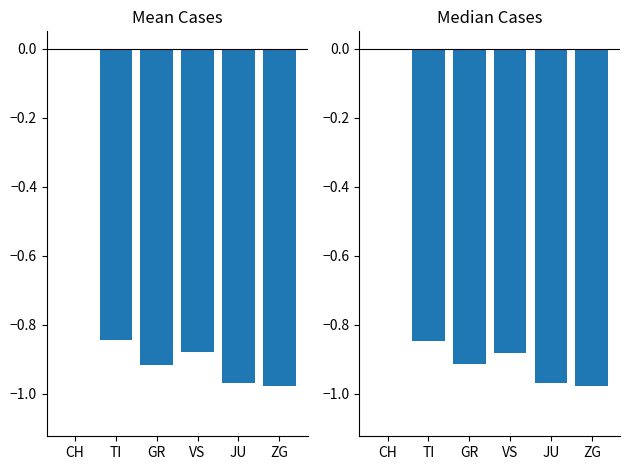

What are all the series names shown in the legend?

Mean Cases, Median Cases